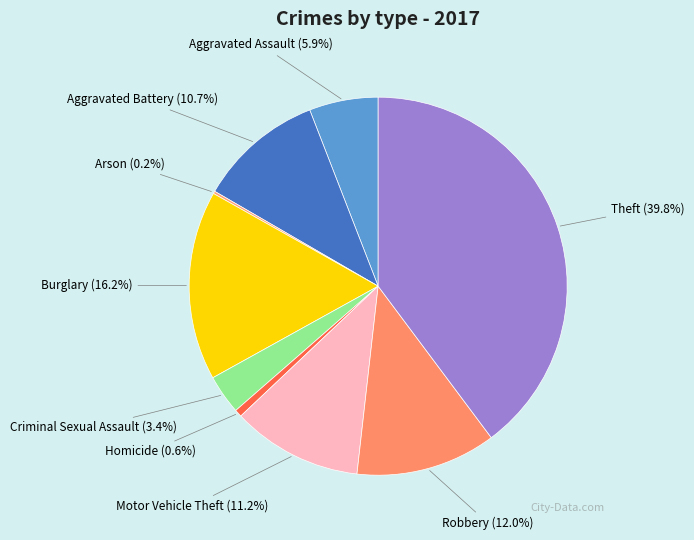

Which has a higher value, Robbery or Motor Vehicle Theft?

Robbery